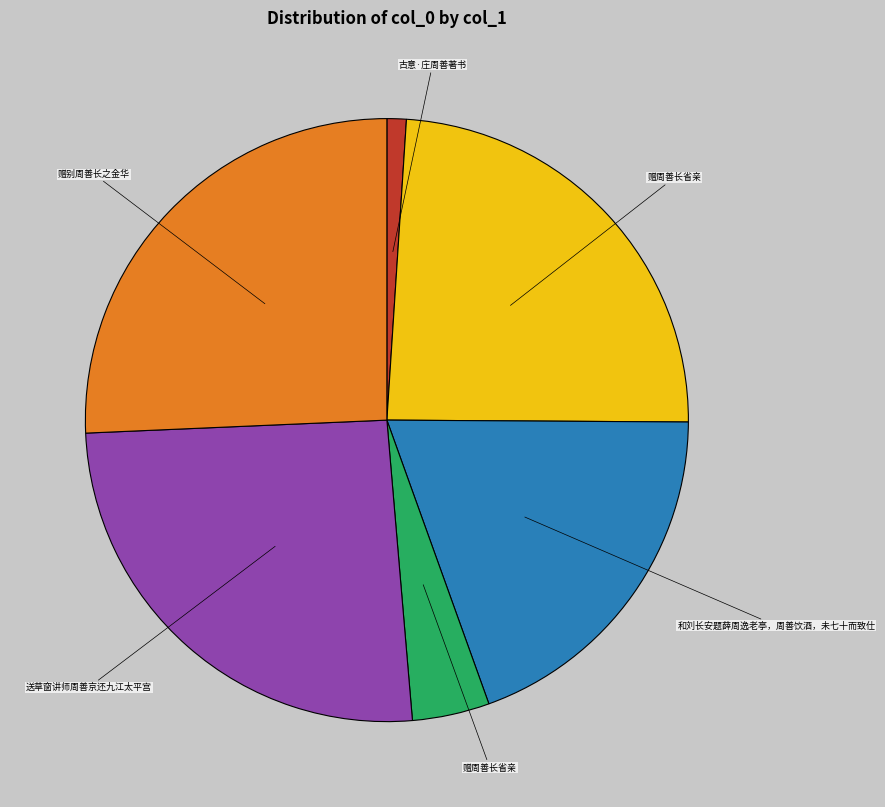

Does any single category account for the majority?

No